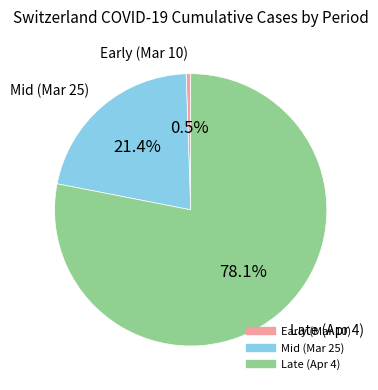

To the nearest percent, what is the average slice percentage?

33%